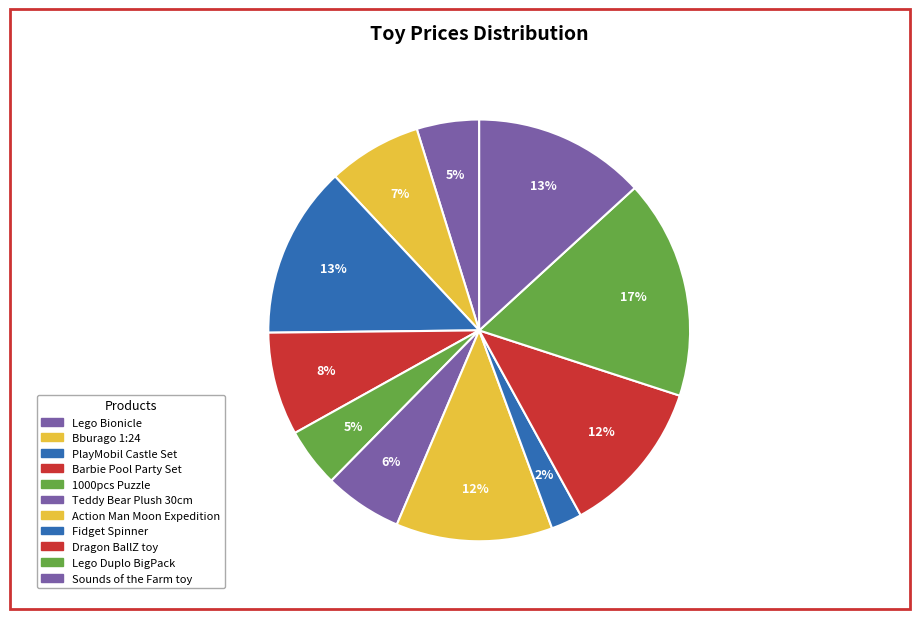

Is there a majority slice in this chart?

No